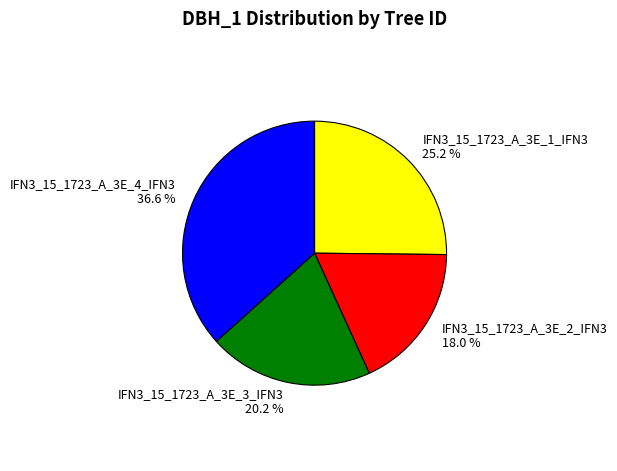

What portion of the pie excludes IFN3_15_1723_A_3E_1_IFN3?

74.8%